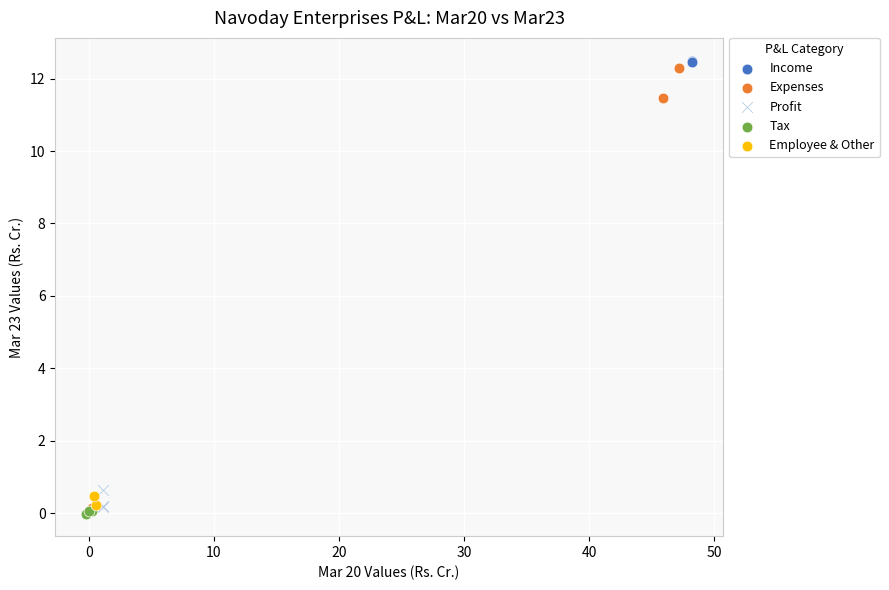

What are all the series names shown in the legend?

Income, Expenses, Profit, Tax, Employee & Other